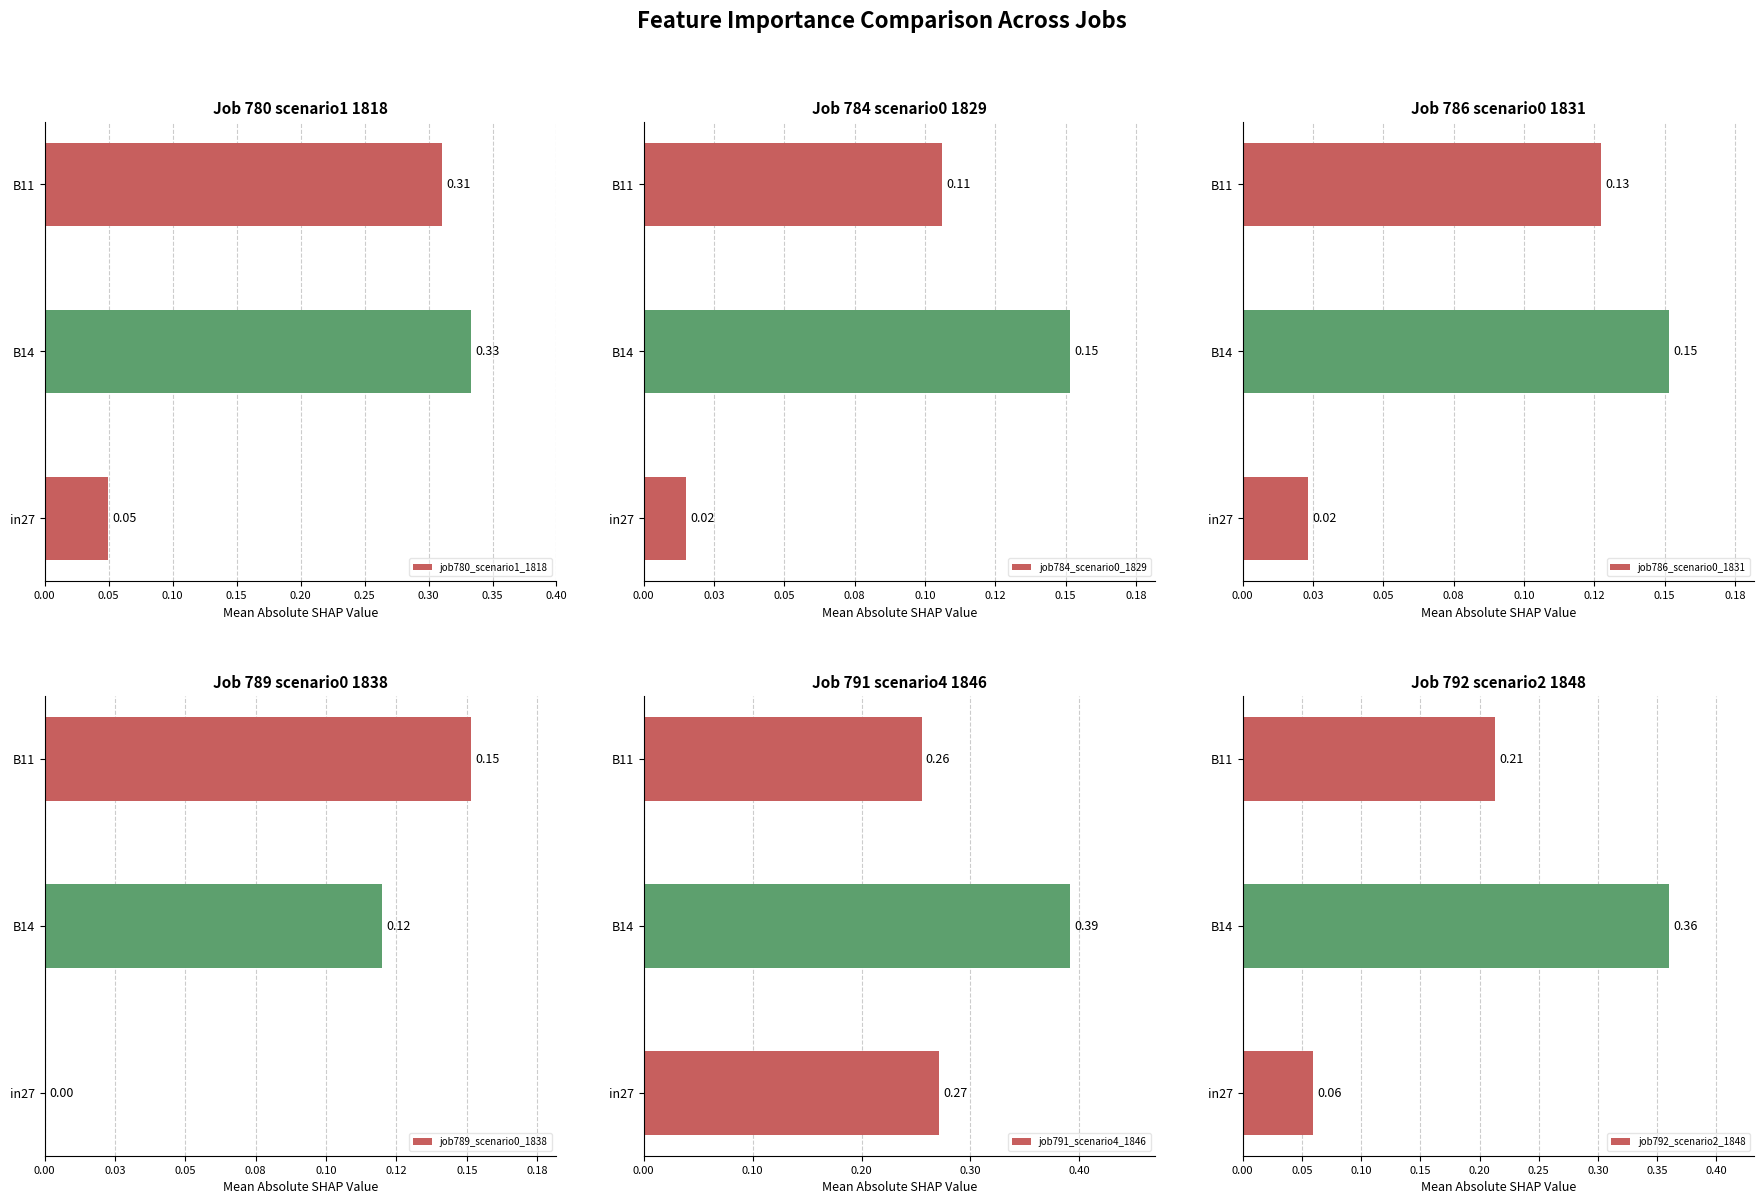

Rank the series by their maximum value, from lowest to highest.

job784_scenario0_1829, job786_scenario0_1831, job789_scenario0_1838, job780_scenario1_1818, job792_scenario2_1848, job791_scenario4_1846